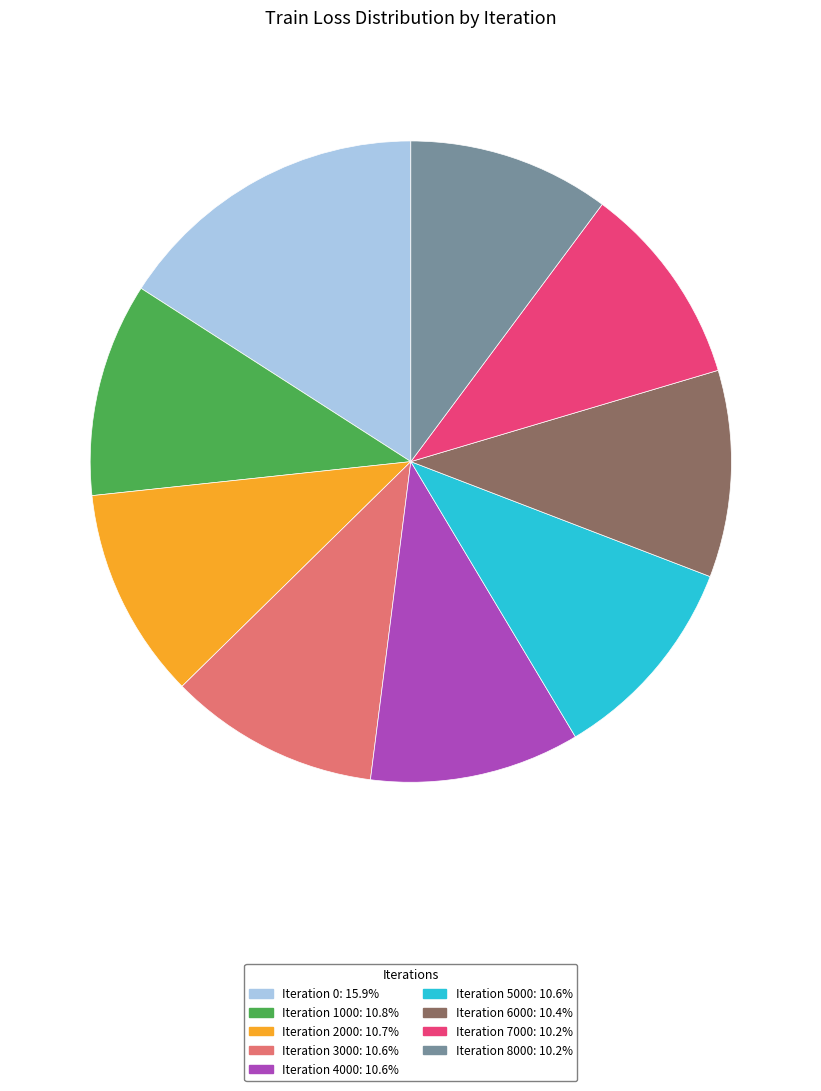

Does any single category account for the majority?

No